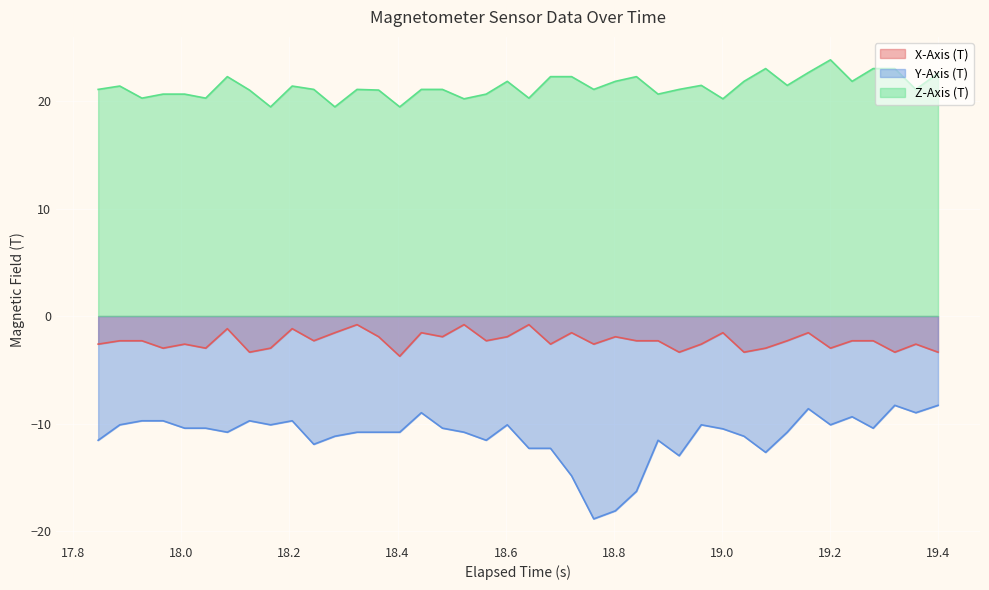

What is the smallest value displayed?

-18.9